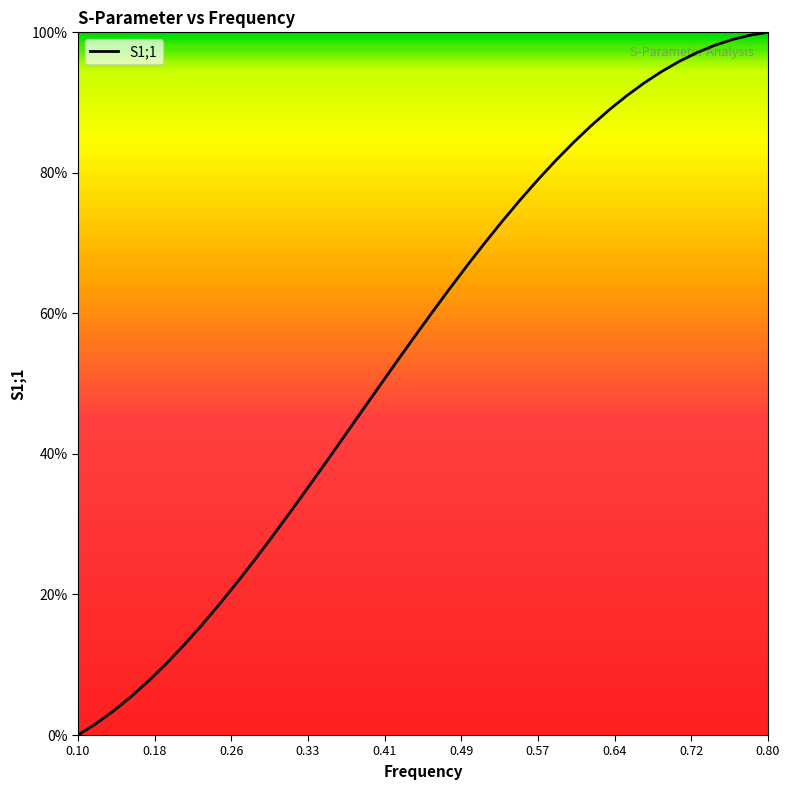

What is the greatest value displayed?

100.0